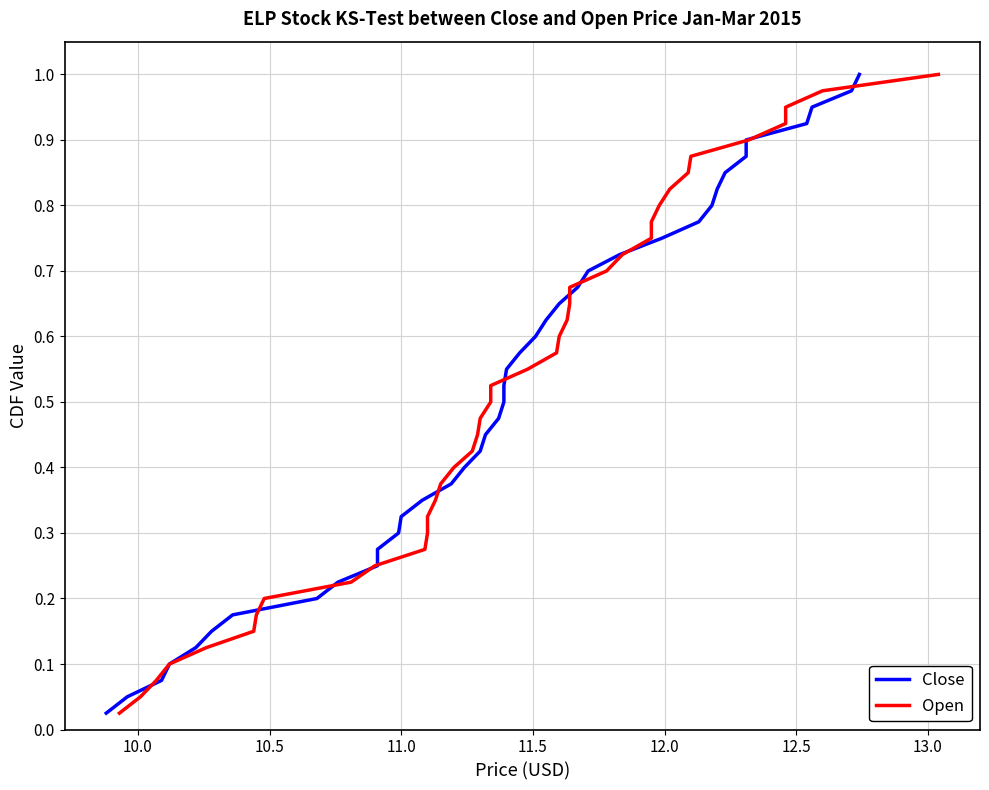

What is the maximum value for Open?

1.0